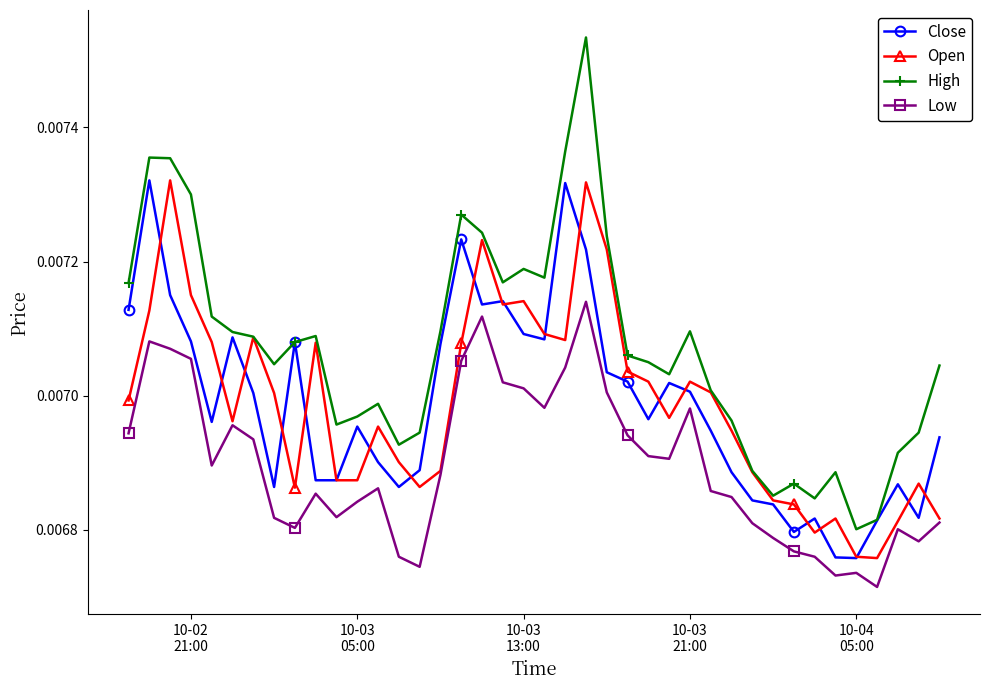

Which series ends up on top after the final intersection of Close and Open?

Close